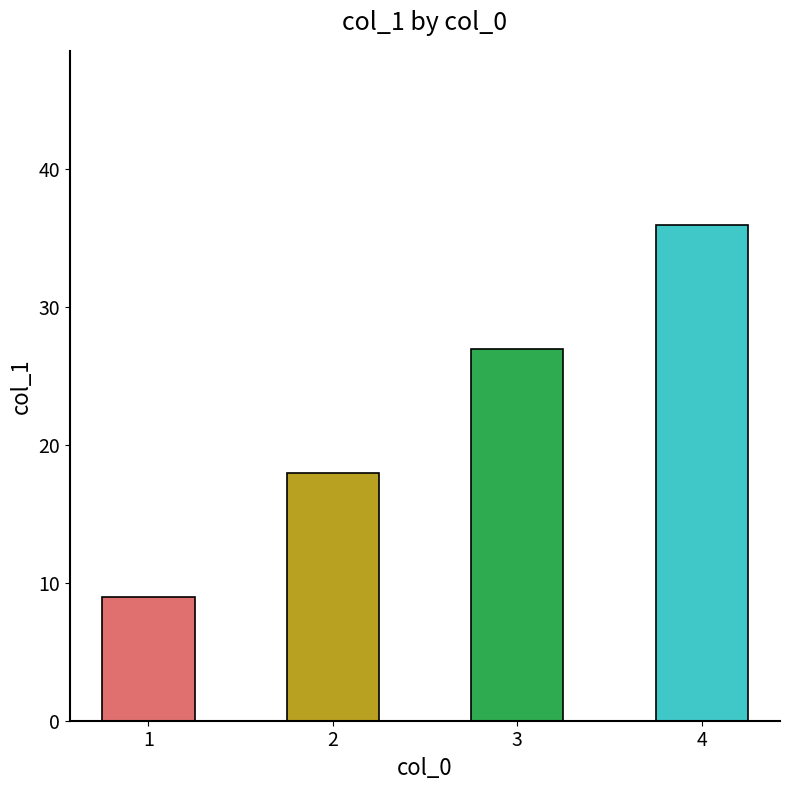

Is it true that the value at 1 is 6?

False